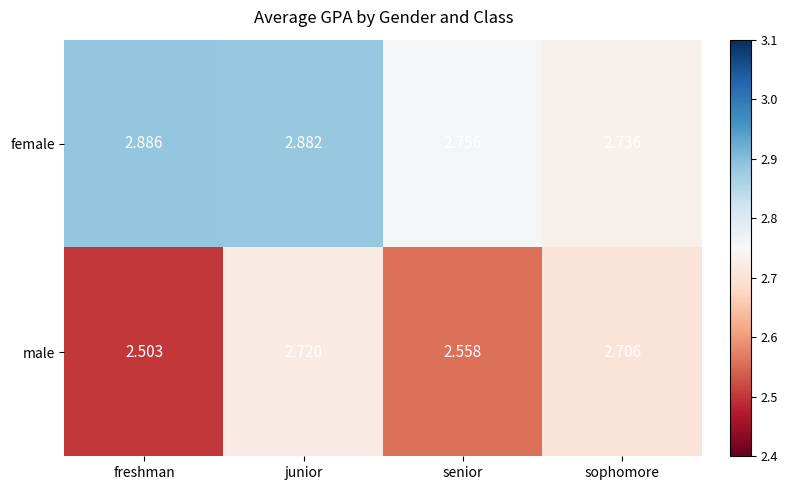

At which label is male closest to 2?

freshman